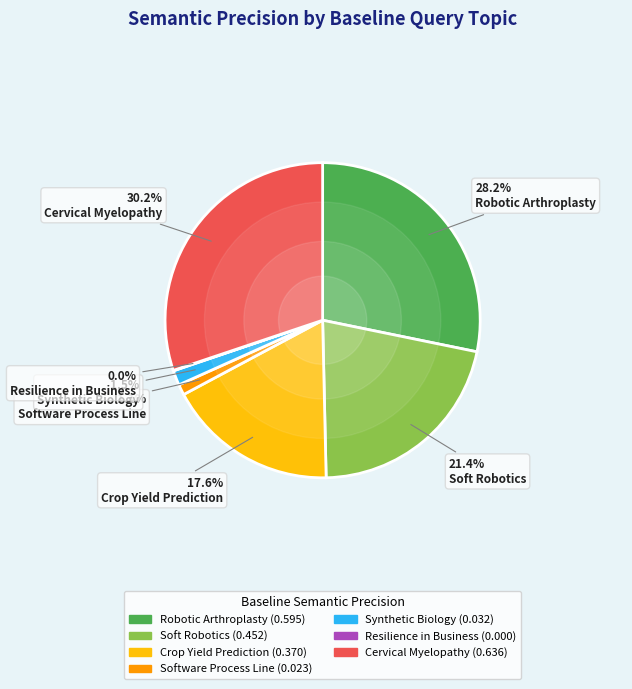

To the nearest percent, what portion does Soft Robotics represent?

21%